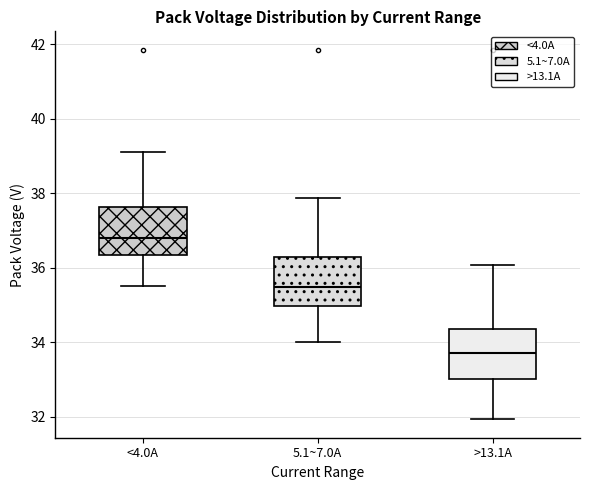

Where does the upper whisker of the box for 5.1~7.0A end on the y-axis? The values are not printed on the chart, so give them approximately, as read against the axis.

37.8